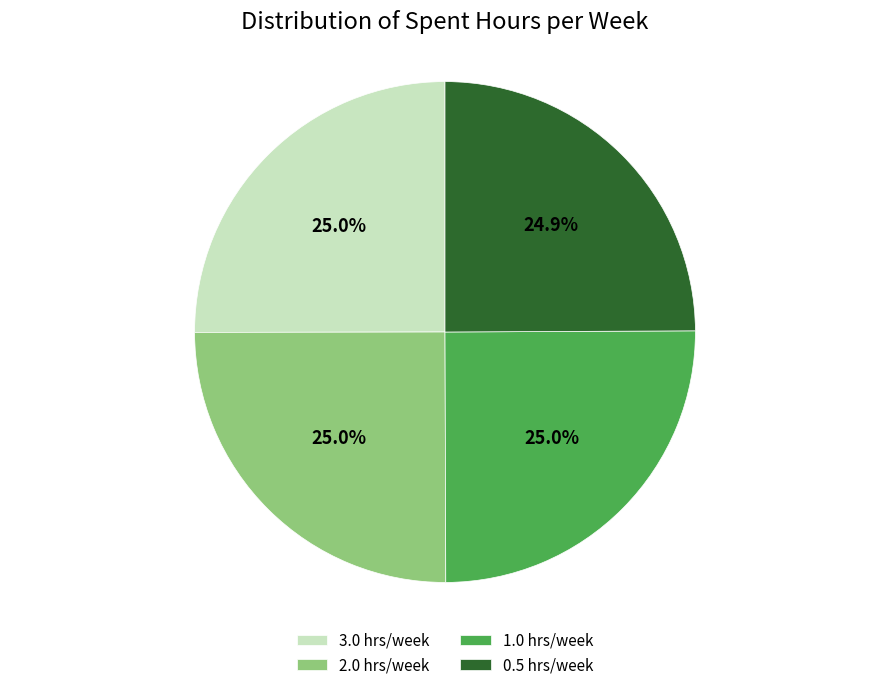

Approximately how many times larger is the value at 0.5 hrs/week compared to 1.0 hrs/week?

1.0